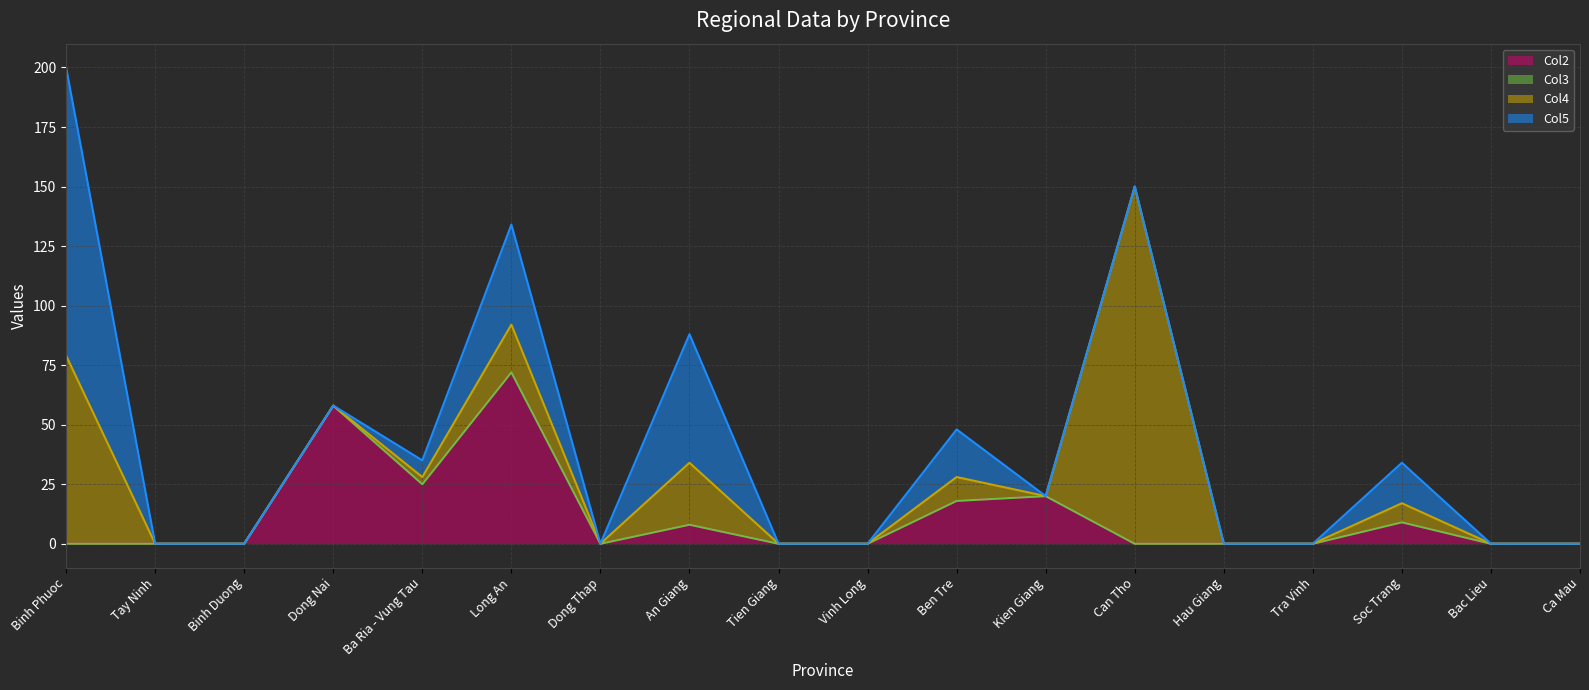

Reading left to right, extract all data points from this chart.

Col2 line: Binh Phuoc=0	Tay Ninh=0	Binh Duong=0	Dong Nai=58	Ba Ria - Vung Tau=25	Long An=72	Dong Thap=0	An Giang=8	Tien Giang=0	Vinh Long=0	Ben Tre=18	Kien Giang=20	Can Tho=0	Hau Giang=0	Tra Vinh=0	Soc Trang=9	Bac Lieu=0	Ca Mau=0
Col3 line: Binh Phuoc=0	Tay Ninh=0	Binh Duong=0	Dong Nai=58	Ba Ria - Vung Tau=25	Long An=72	Dong Thap=0	An Giang=8	Tien Giang=0	Vinh Long=0	Ben Tre=18	Kien Giang=20	Can Tho=0	Hau Giang=0	Tra Vinh=0	Soc Trang=9	Bac Lieu=0	Ca Mau=0
Col4 line: Binh Phuoc=79	Tay Ninh=0	Binh Duong=0	Dong Nai=58	Ba Ria - Vung Tau=28	Long An=92	Dong Thap=0	An Giang=34	Tien Giang=0	Vinh Long=0	Ben Tre=28	Kien Giang=20	Can Tho=150	Hau Giang=0	Tra Vinh=0	Soc Trang=17	Bac Lieu=0	Ca Mau=0
Col5 line: Binh Phuoc=200	Tay Ninh=0	Binh Duong=0	Dong Nai=58	Ba Ria - Vung Tau=35	Long An=134	Dong Thap=0	An Giang=88	Tien Giang=0	Vinh Long=0	Ben Tre=48	Kien Giang=20	Can Tho=150	Hau Giang=0	Tra Vinh=0	Soc Trang=34	Bac Lieu=0	Ca Mau=0